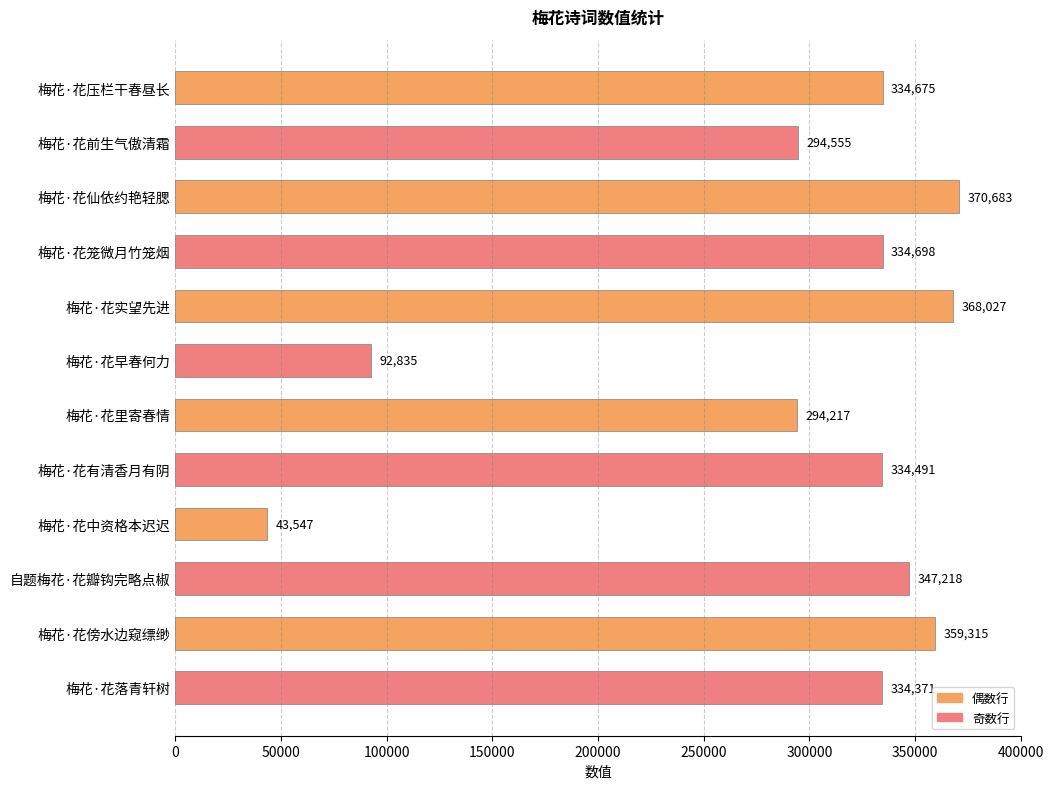

Rank the categories by value from lowest to highest.

梅花·花中资格本迟迟, 梅花·花早春何力, 梅花·花里寄春情, 梅花·花前生气傲清霜, 梅花·花落青轩树, 梅花·花有清香月有阴, 梅花·花压栏干春昼长, 梅花·花笼微月竹笼烟, 自题梅花·花瓣钩完略点椒, 梅花·花傍水边窥缥缈, 梅花·花实望先进, 梅花·花仙依约艳轻腮